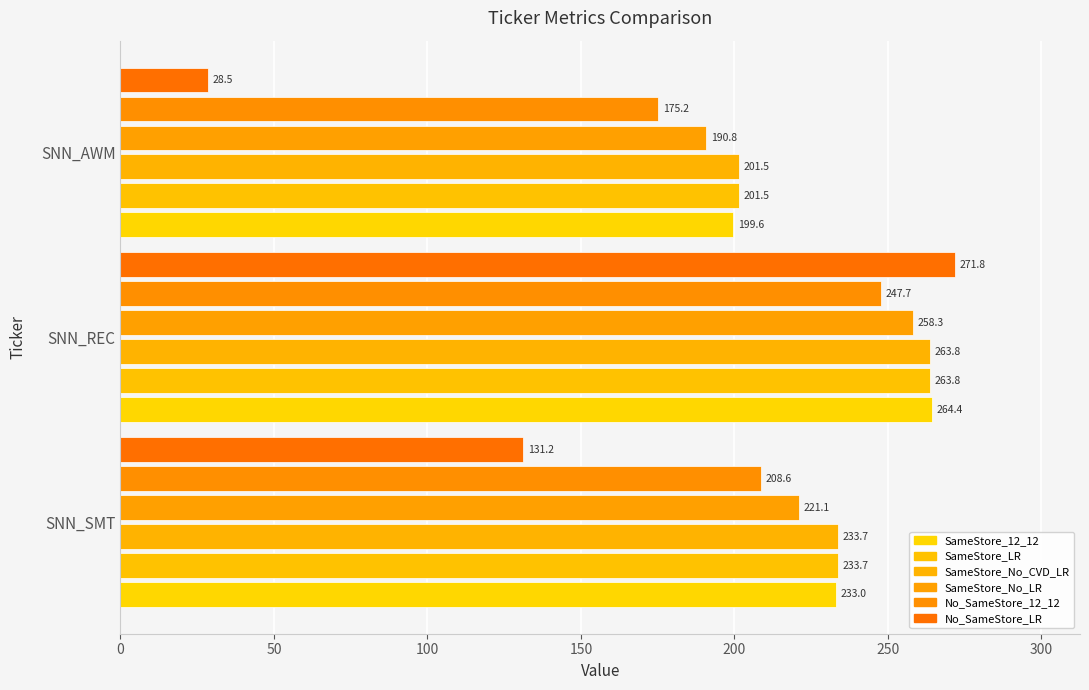

Which category has the lowest value in the No_SameStore_12_12 series?

SNN_AWM